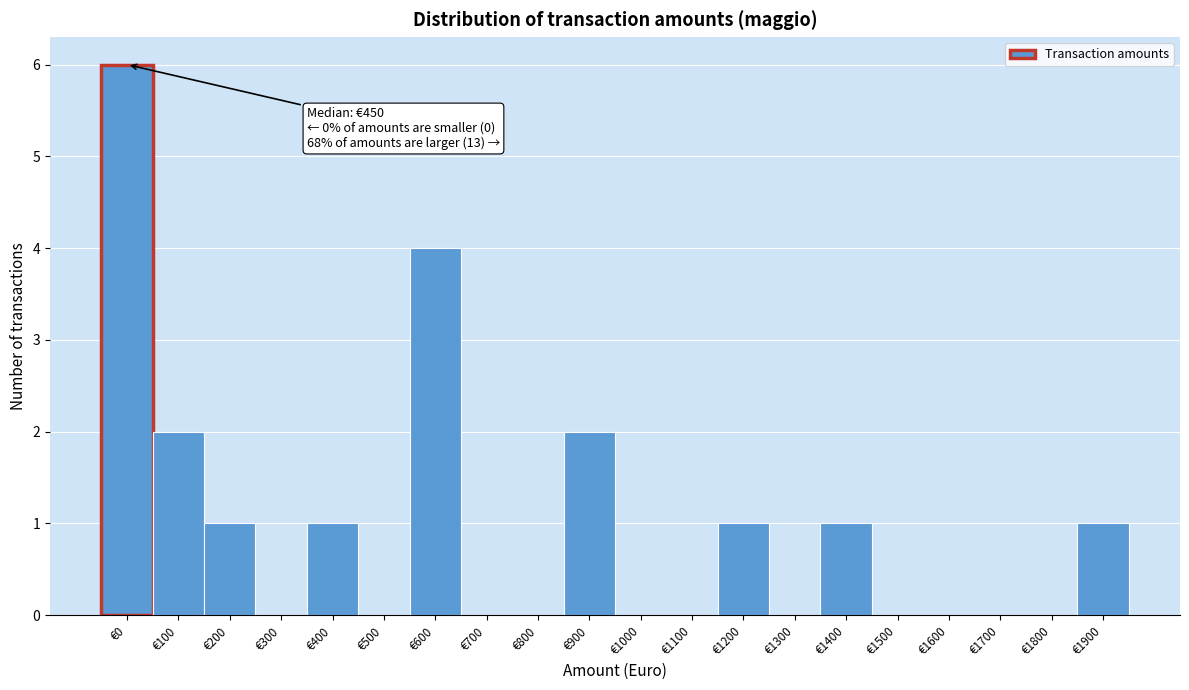

Reading left to right, what are all the values shown in this chart?

€0=6	€100=2	€200=1	€300=0	€400=1	€500=0	€600=4	€700=0	€800=0	€900=2	€1000=0	€1100=0	€1200=1	€1300=0	€1400=1	€1500=0	€1600=0	€1700=0	€1800=0	€1900=1